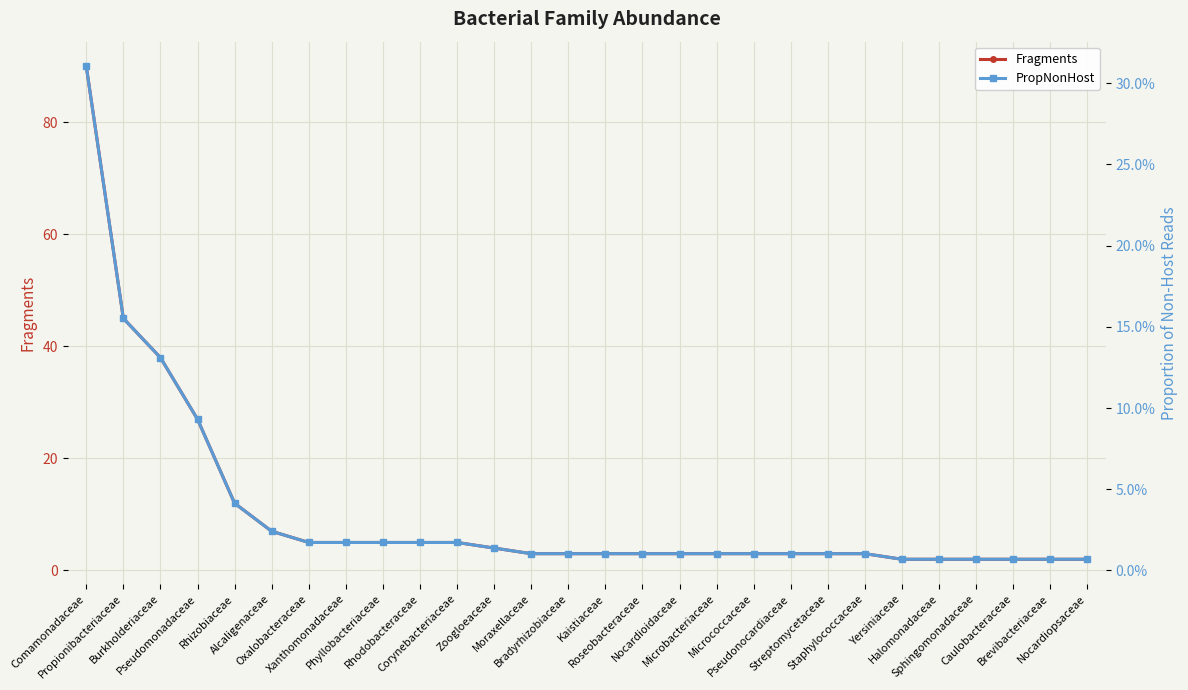

Reading right to left, extract all data points from this chart.

Fragments: 2.0	2.0	2.0	2.0	2.0	2.0	3.0	3.0	3.0	3.0	3.0	3.0	3.0	3.0	3.0	3.0	4.0	5.0	5.0	5.0	5.0	5.0	7.0	12.0	27.0	38.0	45.0	90.0
PropNonHost: 0.0	0.0	0.0	0.0	0.0	0.0	0.0	0.0	0.0	0.0	0.0	0.0	0.0	0.0	0.0	0.0	0.0	0.0	0.0	0.0	0.0	0.0	0.0	0.0	0.1	0.1	0.2	0.3